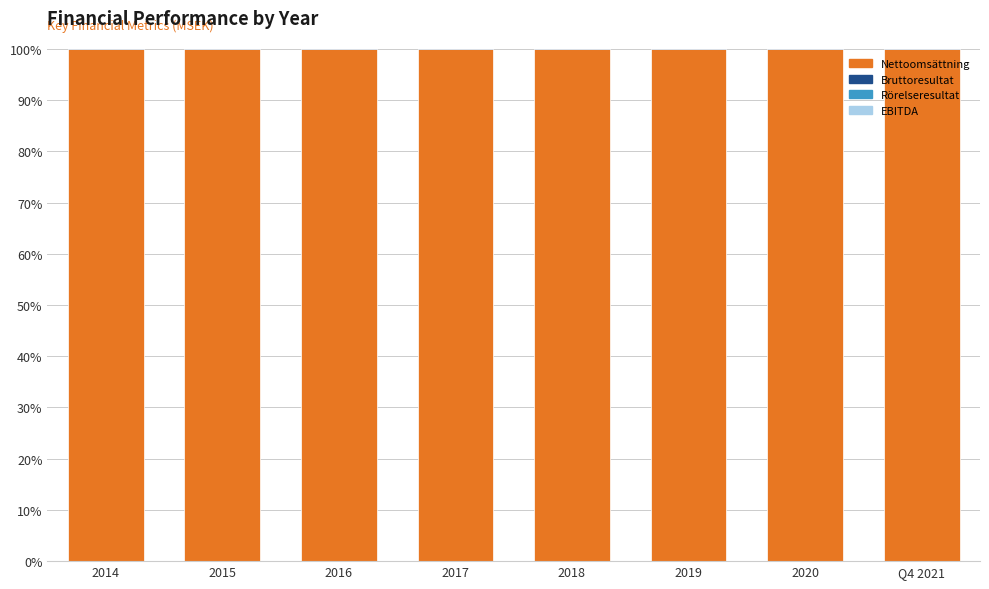

Reading right to left, extract all data points from this chart.

Nettoomsättning: 100.0	100.0	100.0	100.0	100.0	100.0	100.0	100.0
Bruttoresultat: 46.4	45.5	43.5	44.6	44.6	44.1	44.3	47.0
Rörelseresultat: 11.9	9.5	7.5	6.0	3.7	10.0	6.7	12.6
EBITDA: 22.4	20.3	18.8	14.4	13.0	19.7	15.0	21.0